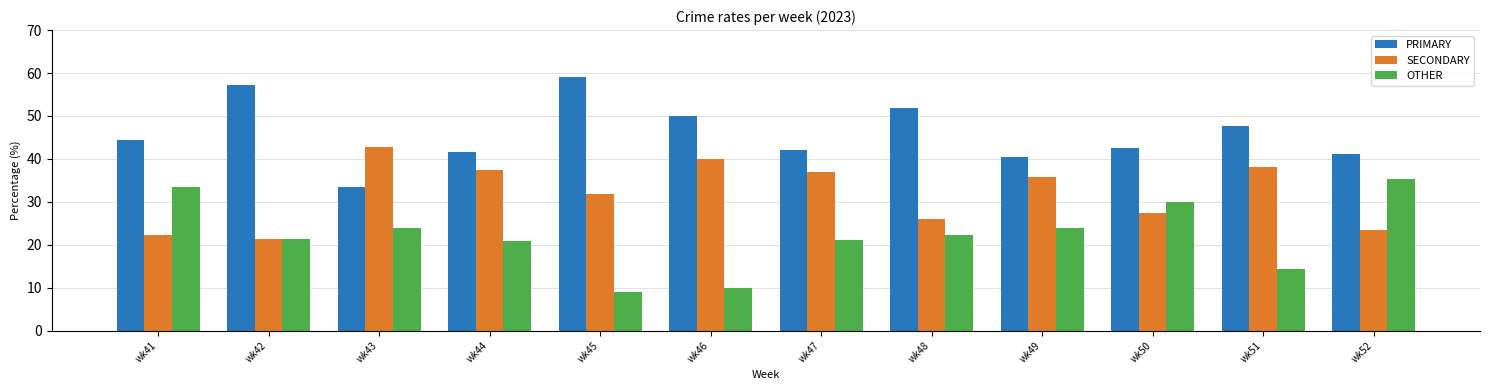

What is the maximum value shown in the chart?

59.1